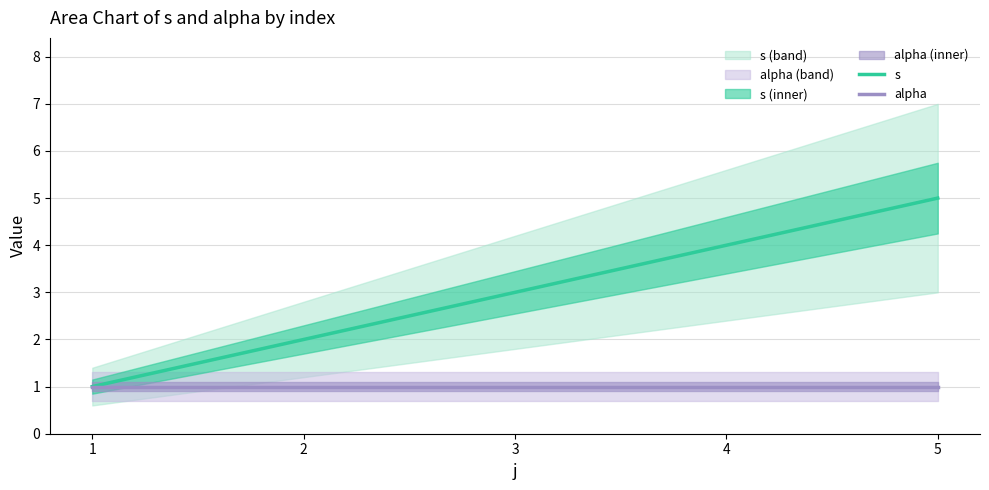

What is the value of the alpha point at the 1st from the left?

1